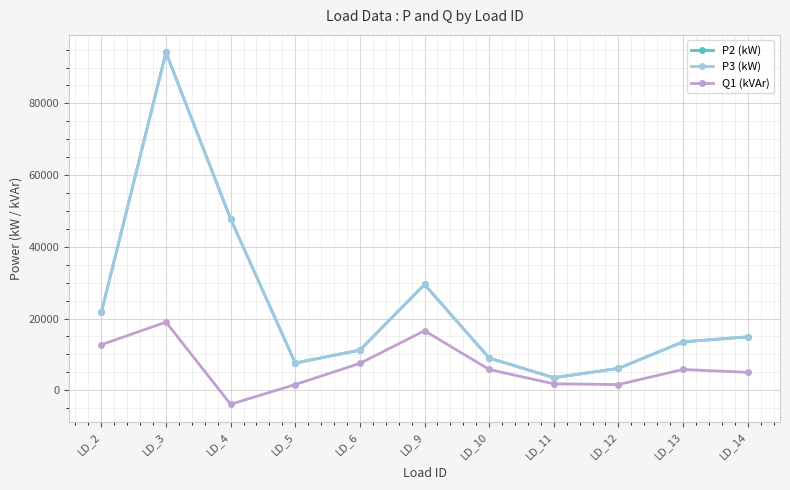

The value of P3 (kW) at LD_4 is 68270. True or false?

False